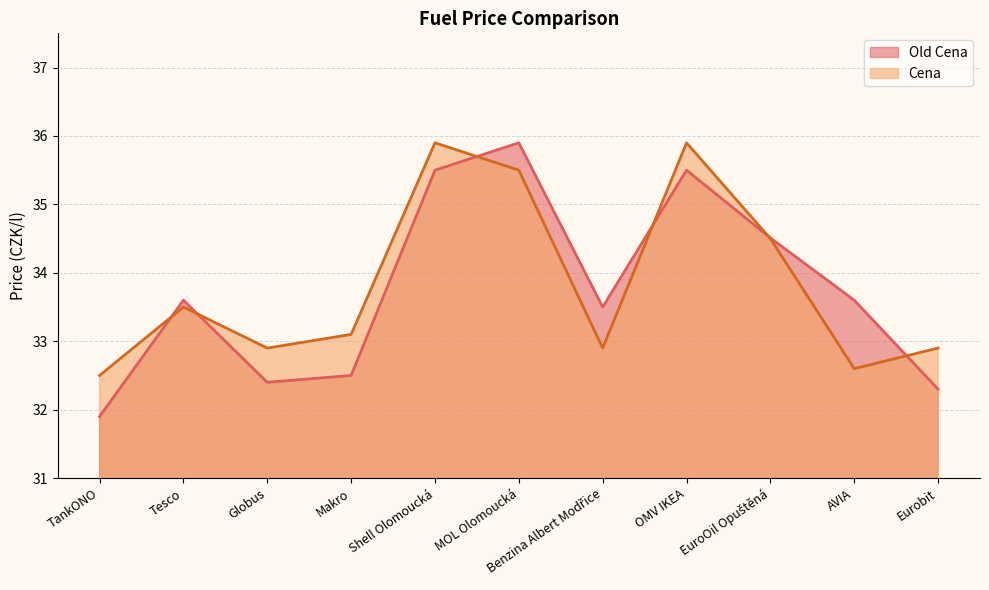

Where do Cena and Old Cena first cross each other?

TankONO and Tesco